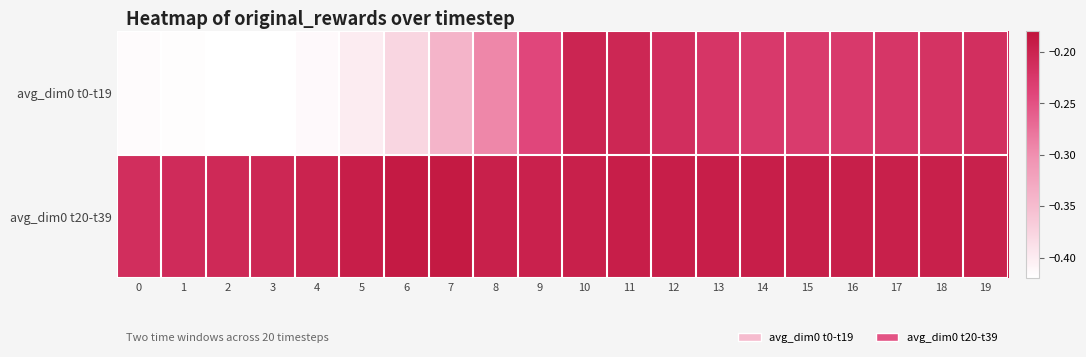

Reading right to left, list all the values displayed in this chart.

avg_dim0 t0-t19: 19=-0.2	18=-0.2	17=-0.2	16=-0.2	15=-0.2	14=-0.2	13=-0.2	12=-0.2	11=-0.2	10=-0.2	9=-0.2	8=-0.3	7=-0.3	6=-0.4	5=-0.4	4=-0.4	3=-0.4	2=-0.4	1=-0.4	0=-0.4
avg_dim0 t20-t39: 19=-0.2	18=-0.2	17=-0.2	16=-0.2	15=-0.2	14=-0.2	13=-0.2	12=-0.2	11=-0.2	10=-0.2	9=-0.2	8=-0.2	7=-0.2	6=-0.2	5=-0.2	4=-0.2	3=-0.2	2=-0.2	1=-0.2	0=-0.2